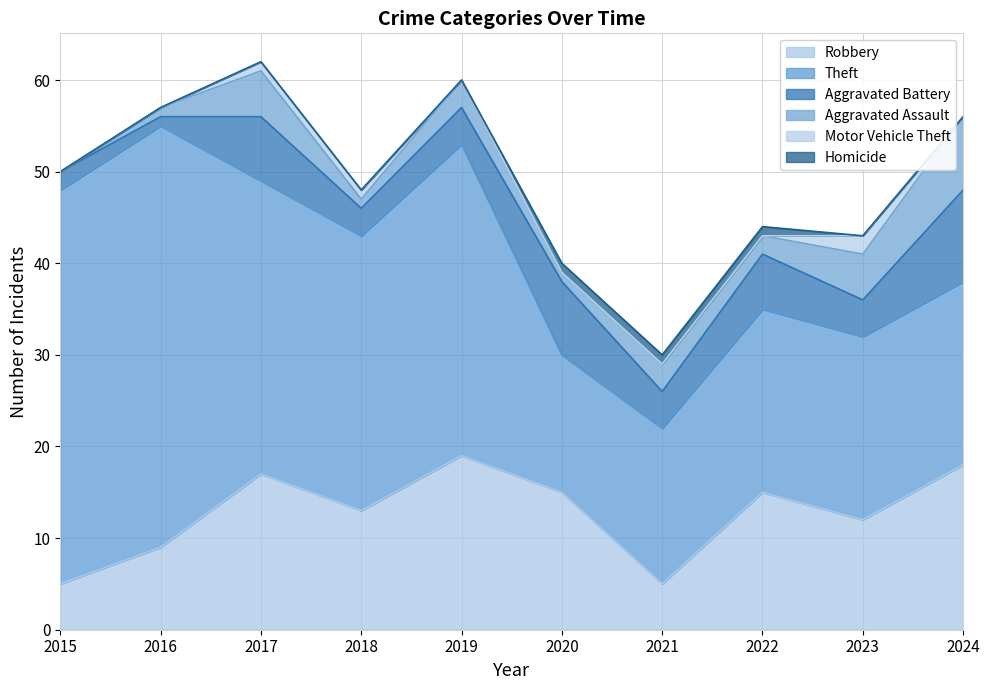

Which has a higher value, 2017 or 2019?

2019